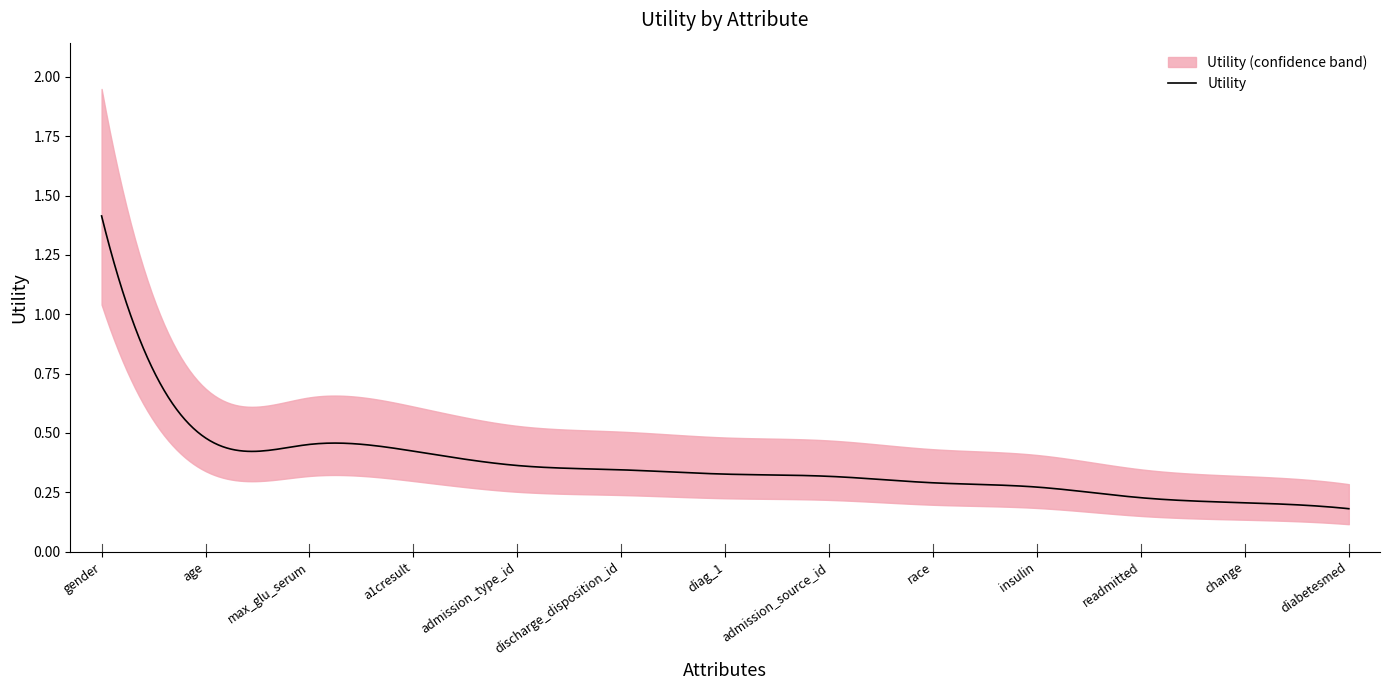

Rank the categories by value from highest to lowest.

gender, age, max_glu_serum, a1cresult, admission_type_id, discharge_disposition_id, diag_1, admission_source_id, race, insulin, readmitted, change, diabetesmed